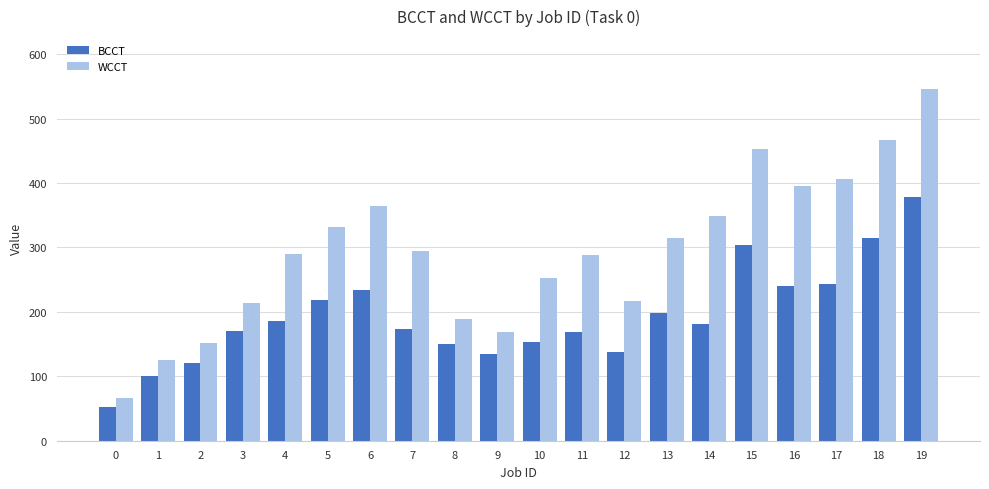

Which category has the highest value in the BCCT series?

19